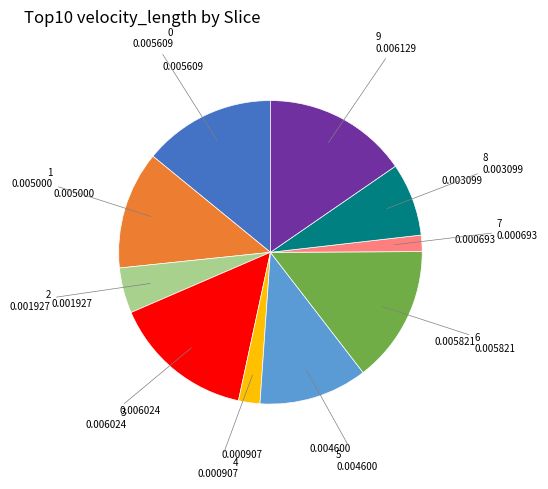

Count the number of slices in the pie.

10